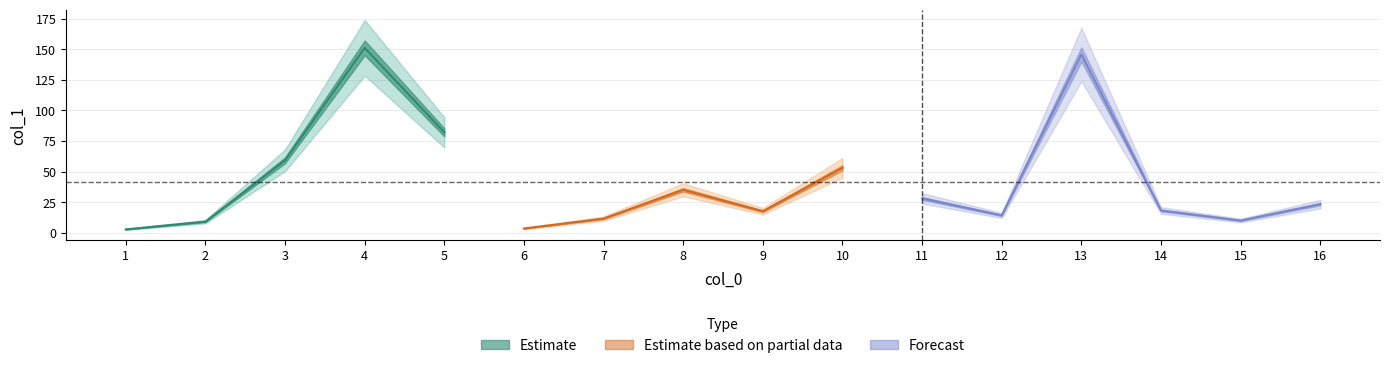

What is the difference between the values at 4 and 6?

147.5